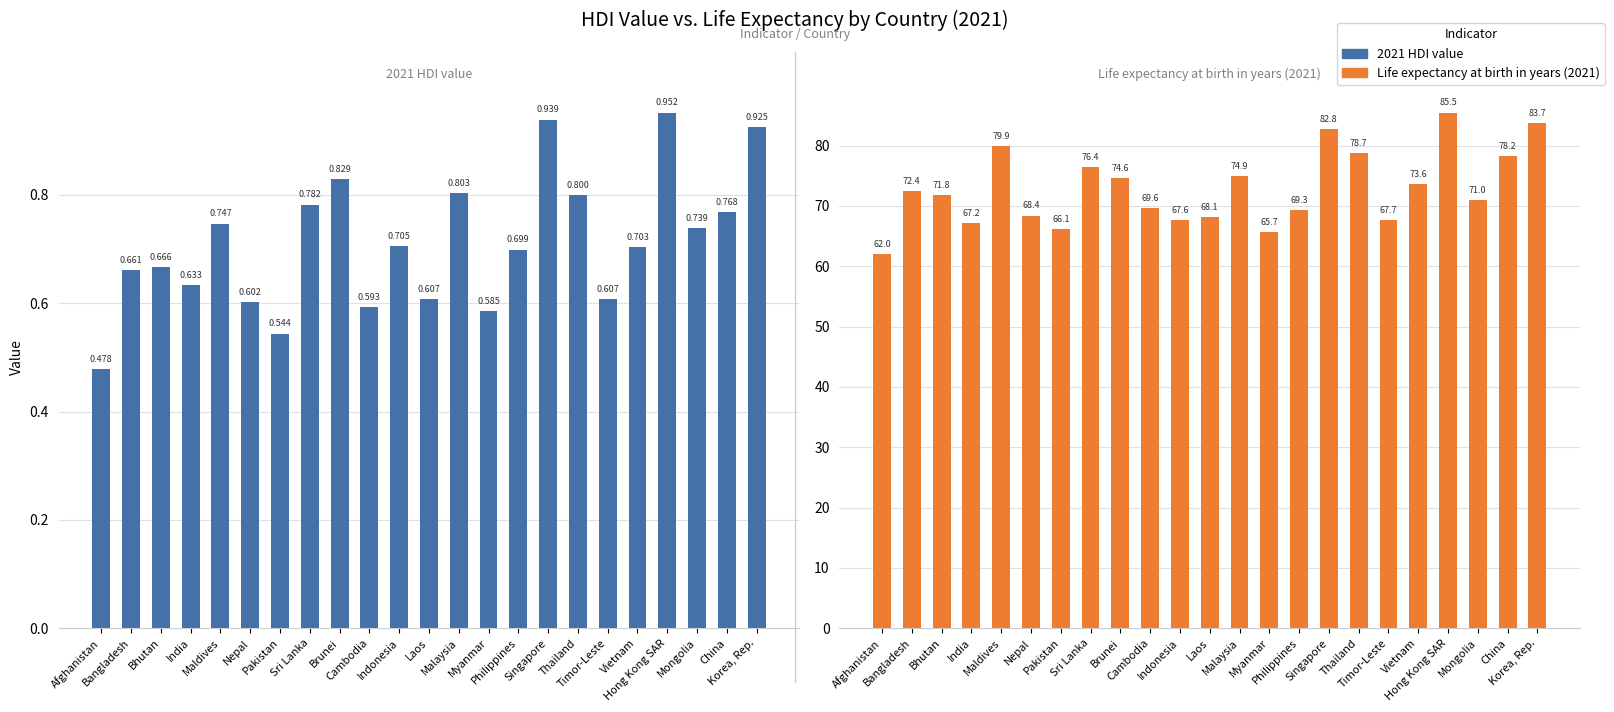

What is the difference between the second highest and second lowest values in the 2021 HDI value series?

0.4